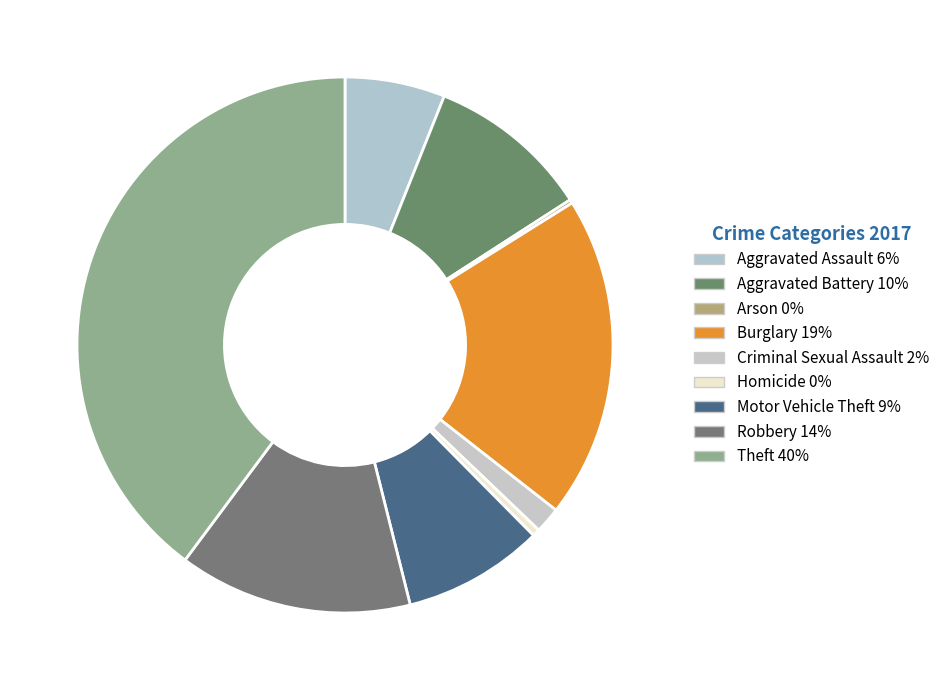

Does any single category account for the majority?

No